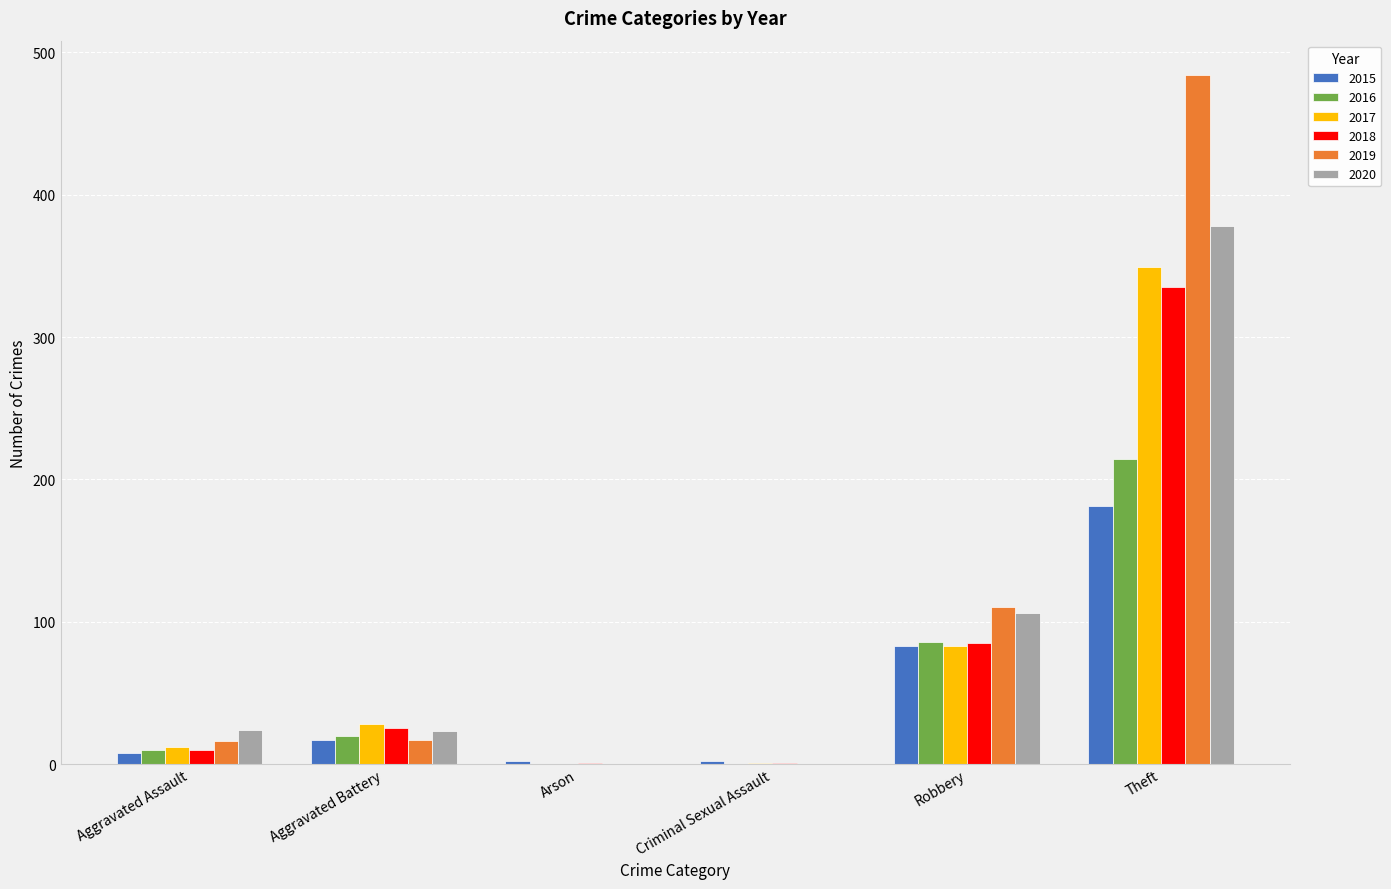

What is the maximum value shown in the chart?

484